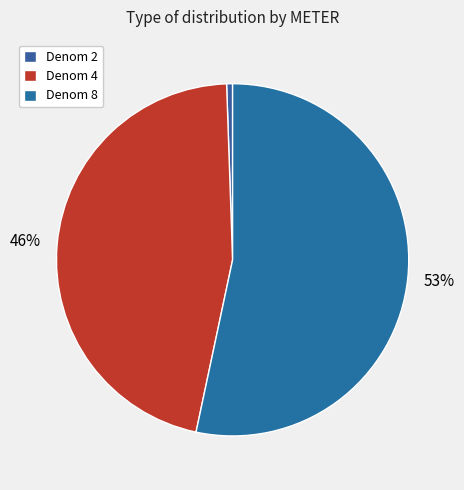

Which category has the smallest portion of the pie?

Denom 2